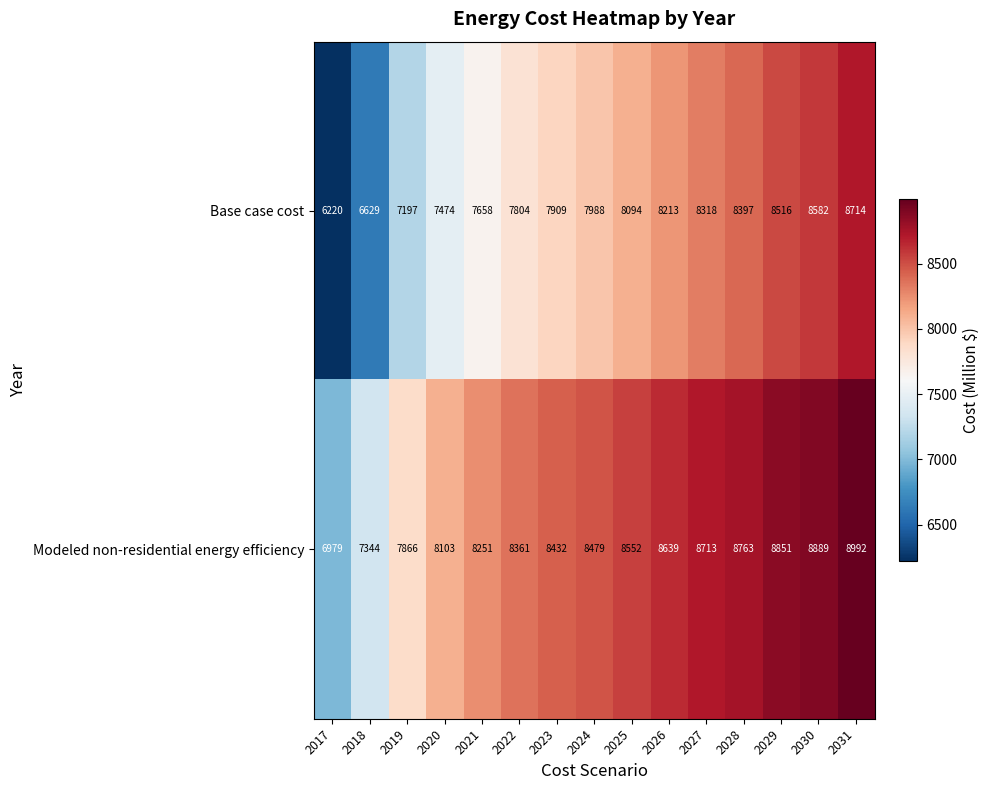

What is the difference between the Modeled non-residential energy efficiency values at 2030 and 2027?

176